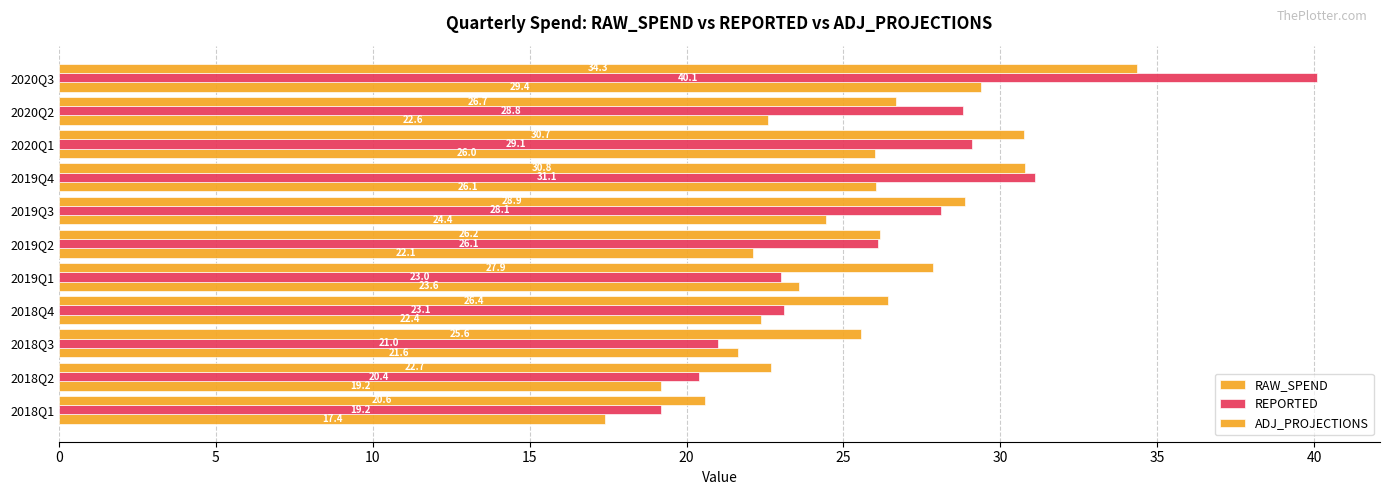

What is the average value of the REPORTED series?

26.4